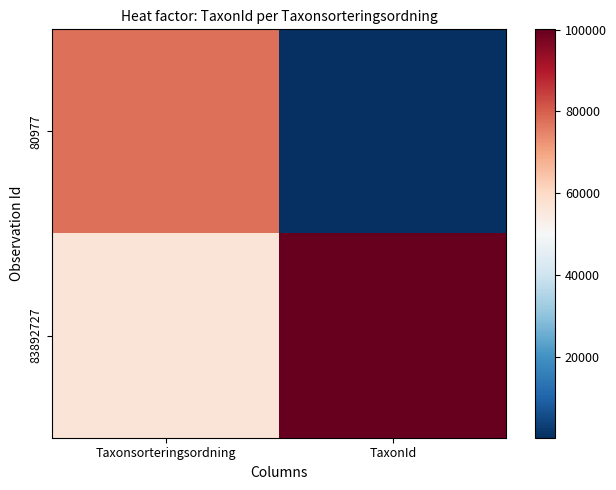

What is the minimum value shown in the chart?

185